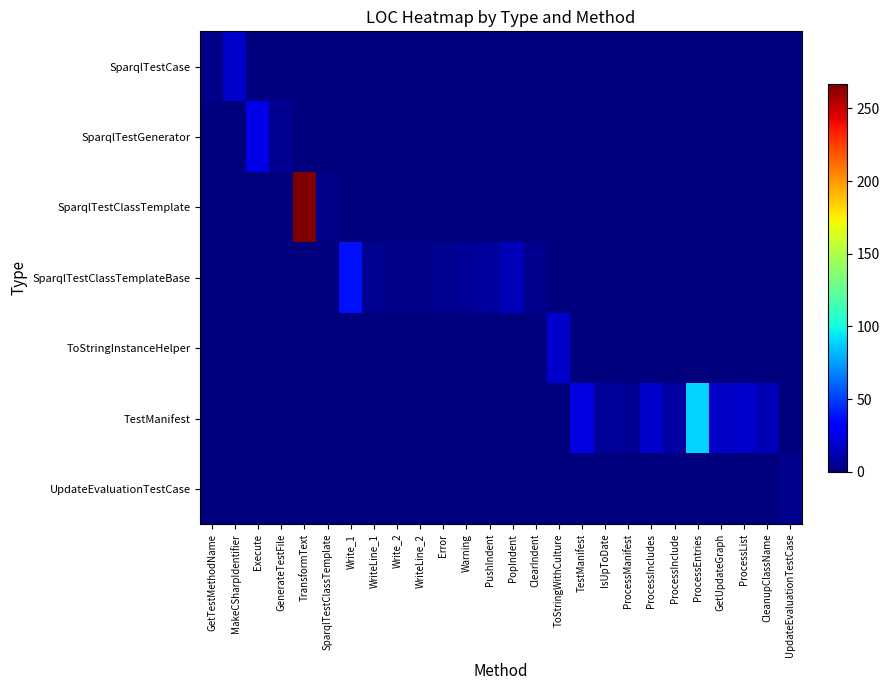

Which series has the widest spread of values?

SparqlTestClassTemplate